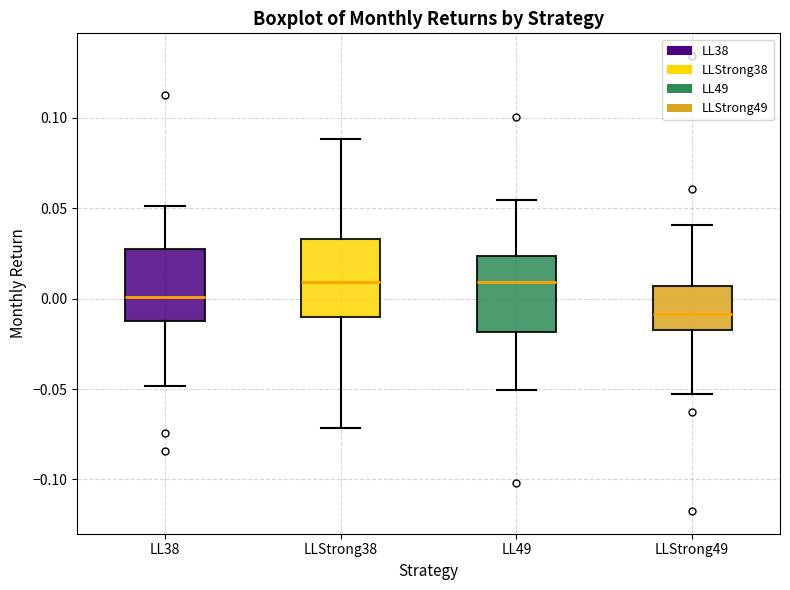

Reading left to right, read every box against the y-axis: the position of its median line, the range the box covers, and the ends of its whiskers. The values are not printed on the chart, so give them approximately, as read against the axis.

LL38: median 0.000, box -0.010 to 0.025, whiskers -0.050 to 0.050
LLStrong38: median 0.010, box -0.010 to 0.035, whiskers -0.070 to 0.090
LL49: median 0.010, box -0.020 to 0.025, whiskers -0.050 to 0.055
LLStrong49: median -0.010, box -0.015 to 0.005, whiskers -0.055 to 0.040